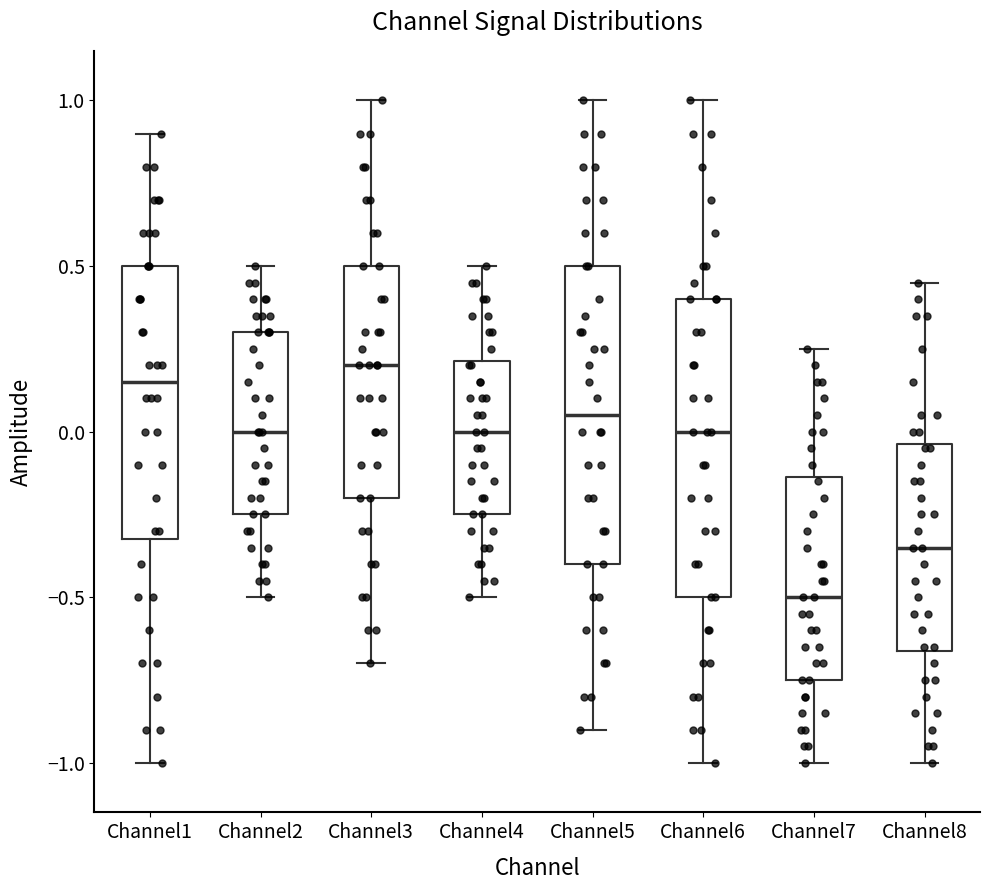

Reading left to right, transcribe this box plot: for each box, give where its median line is, the range the box spans, and where its two whiskers end, as read against the y-axis. The values are not printed on the chart, so give them approximately, as read against the axis.

Channel1: median 0.15, box -0.30 to 0.50, whiskers -1.00 to 0.90
Channel2: median 0.00, box -0.25 to 0.30, whiskers -0.50 to 0.50
Channel3: median 0.20, box -0.20 to 0.50, whiskers -0.70 to 1.00
Channel4: median 0.00, box -0.25 to 0.20, whiskers -0.50 to 0.50
Channel5: median 0.05, box -0.40 to 0.50, whiskers -0.90 to 1.00
Channel6: median 0.00, box -0.50 to 0.40, whiskers -1.00 to 1.00
Channel7: median -0.50, box -0.75 to -0.15, whiskers -1.00 to 0.25
Channel8: median -0.35, box -0.65 to -0.05, whiskers -1.00 to 0.45